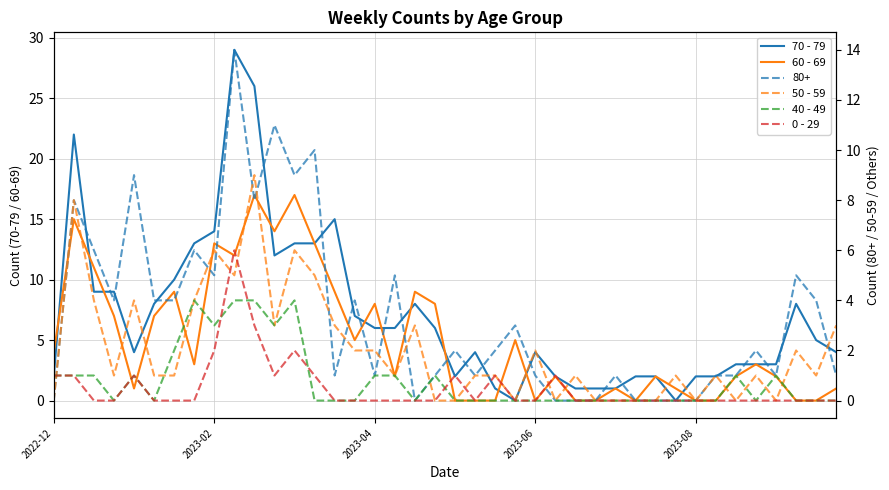

Does the chart have visible grid lines?

Yes